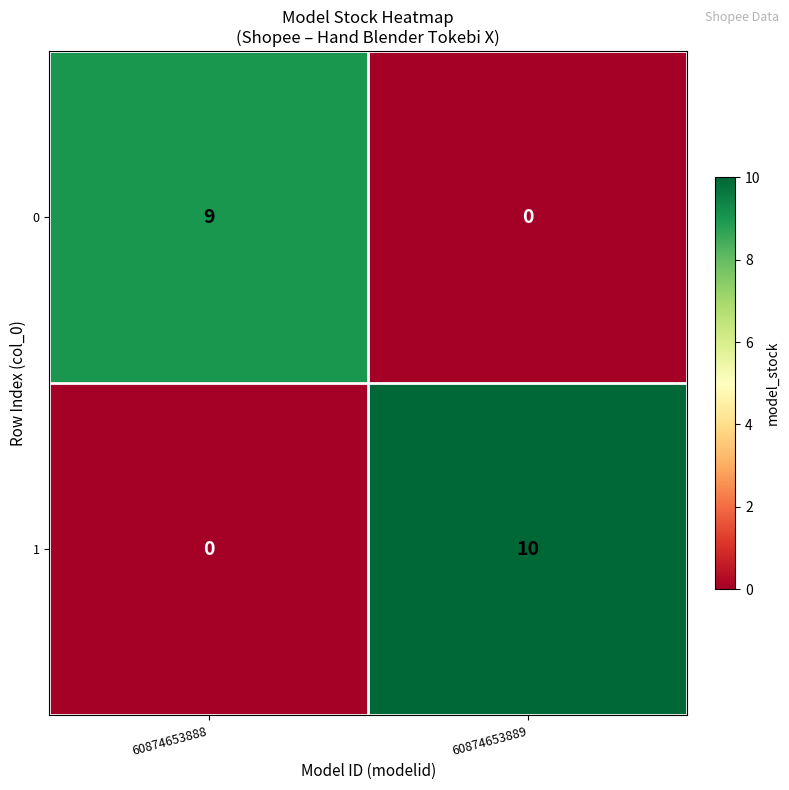

What is the spread (max minus min) of values at 60874653888?

9